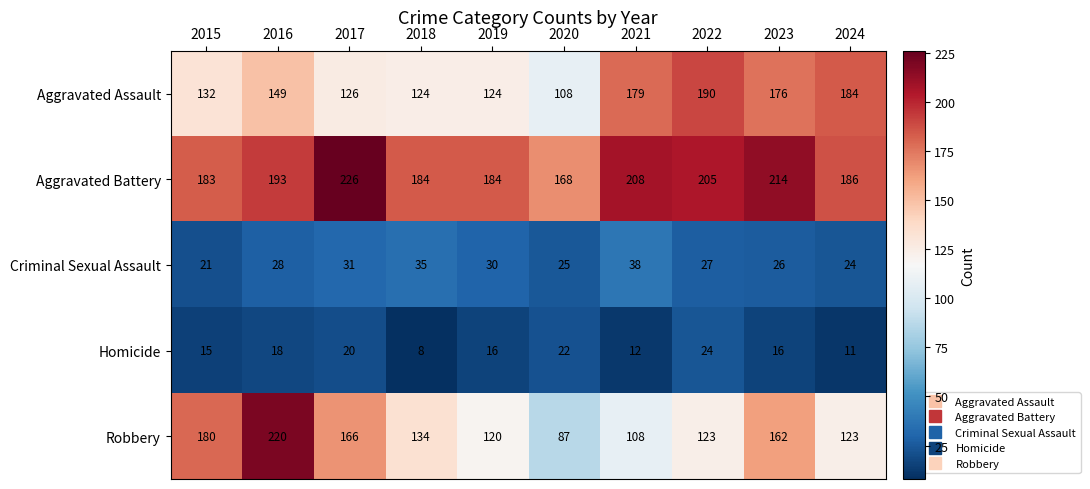

What is the total value across all series at 2020?

410